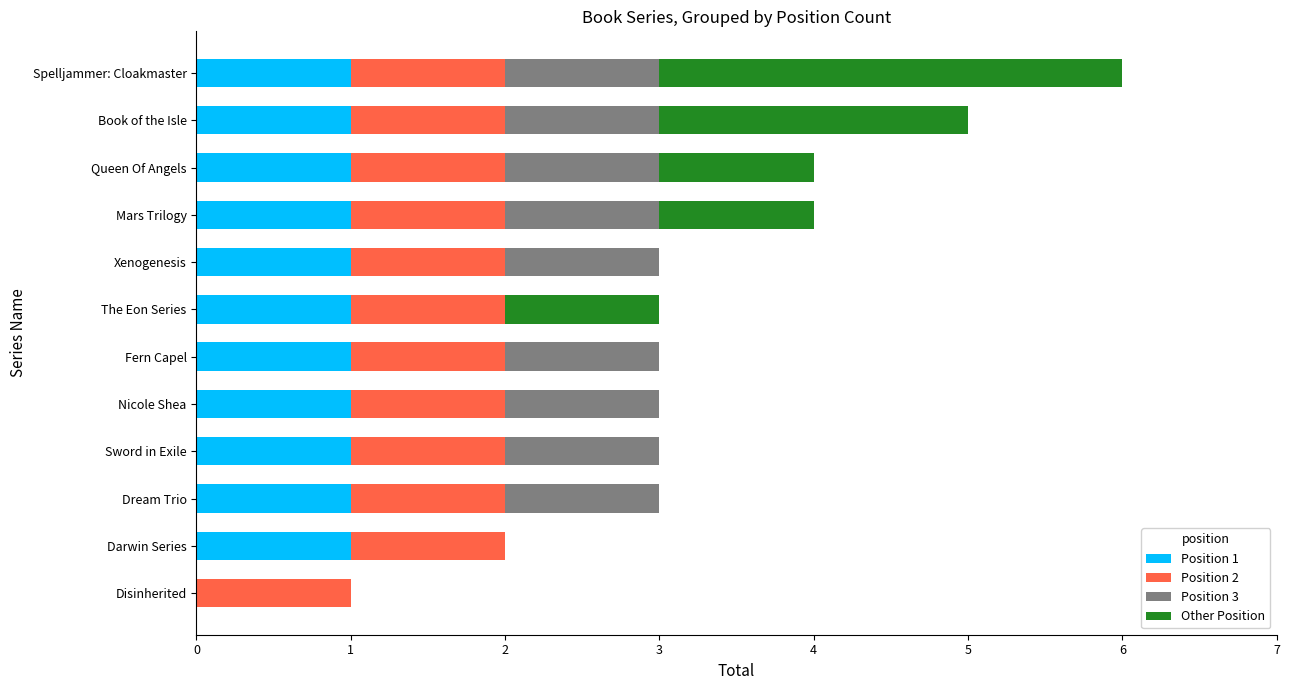

The value of Position 1 at Disinherited is 1. True or false?

False